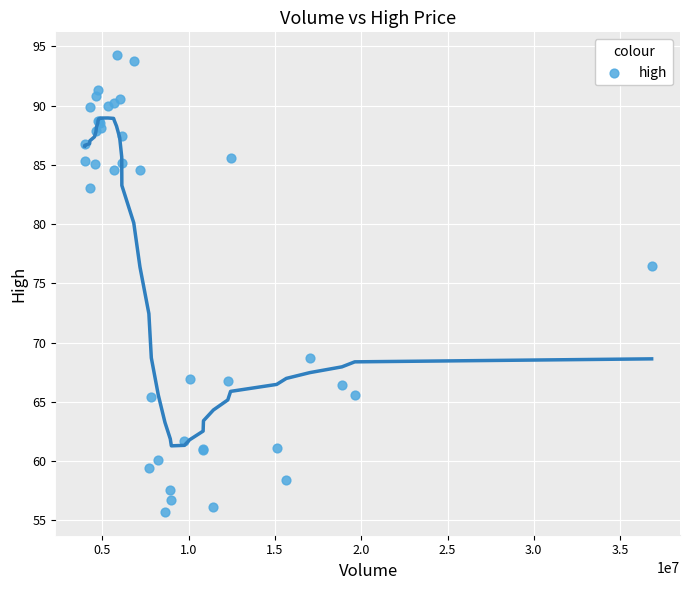

What Y value in the scatter plot is closest to 74?

76.5